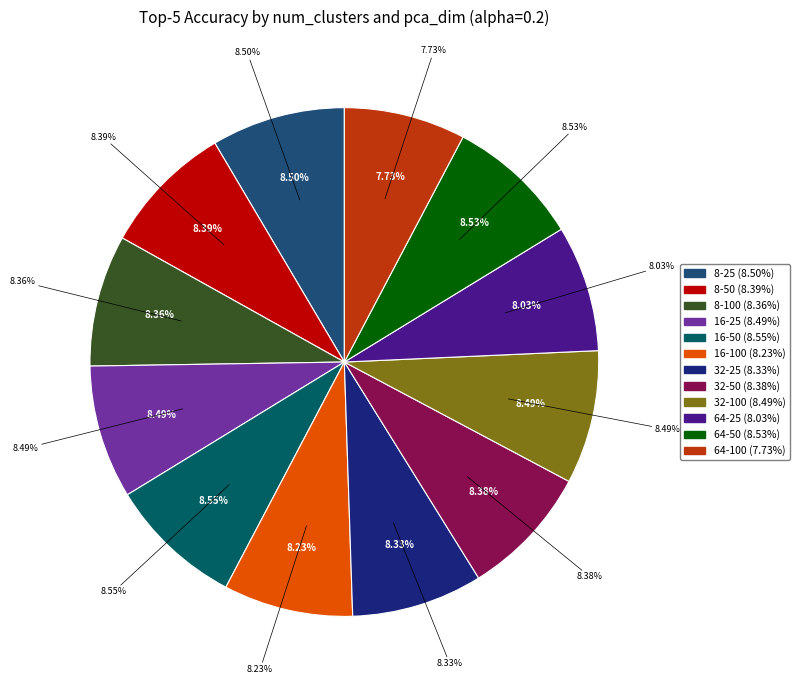

Is it true that 64-50 is 9% of the pie?

True